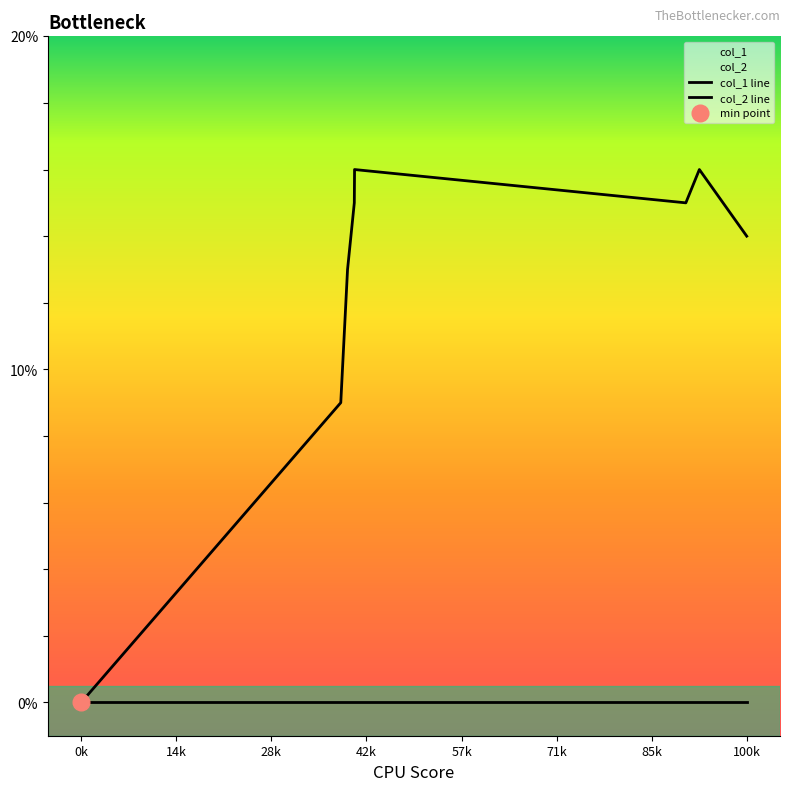

Does the chart display data point markers on the line(s)?

No